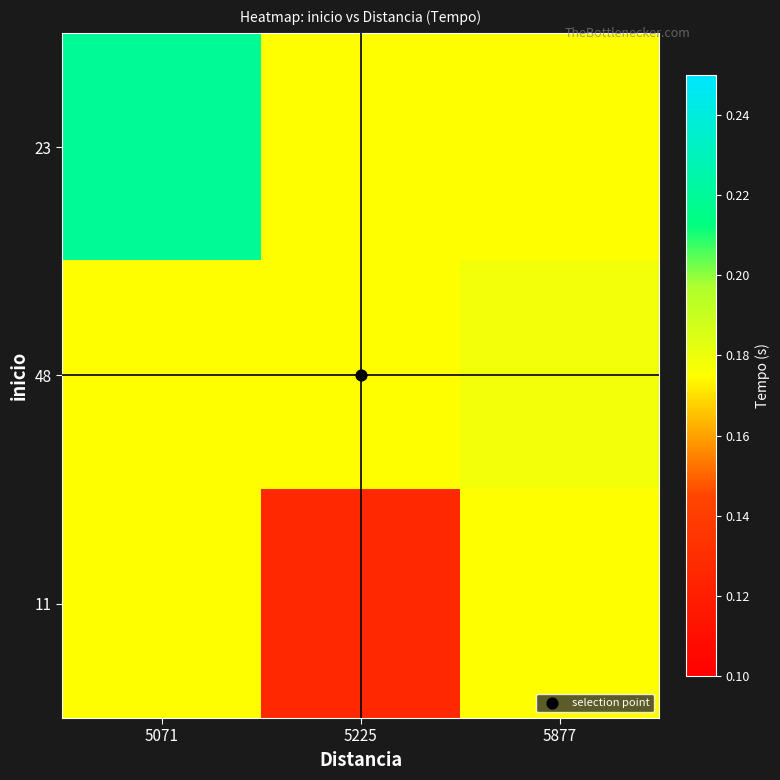

Which label corresponds to the smallest value in the chart?

5225